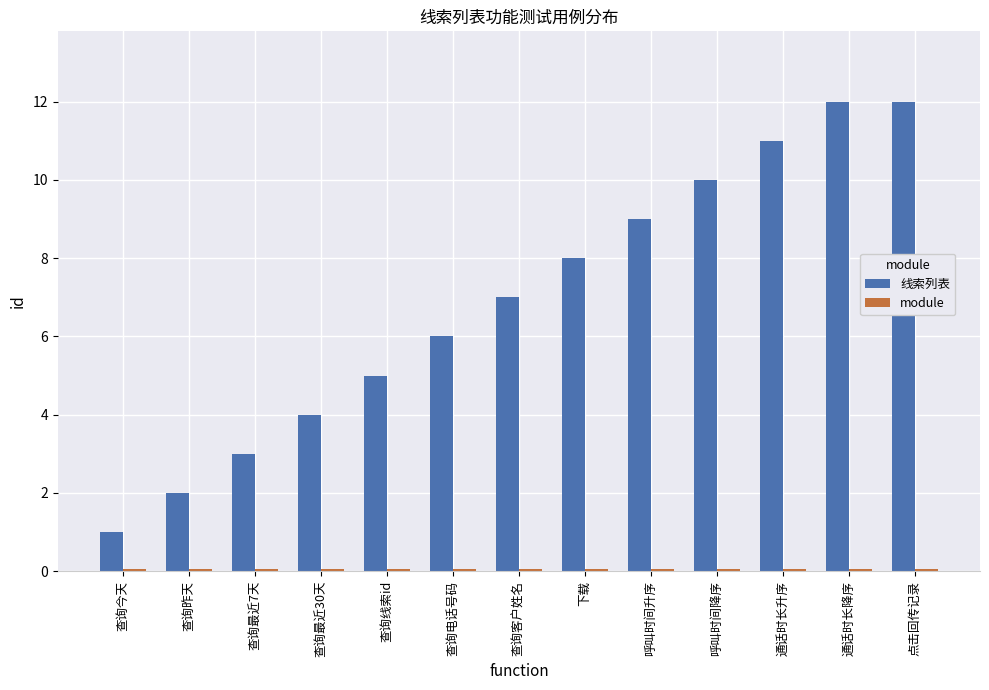

What is the difference between the maximum and minimum values in the 线索列表 series?

11.0